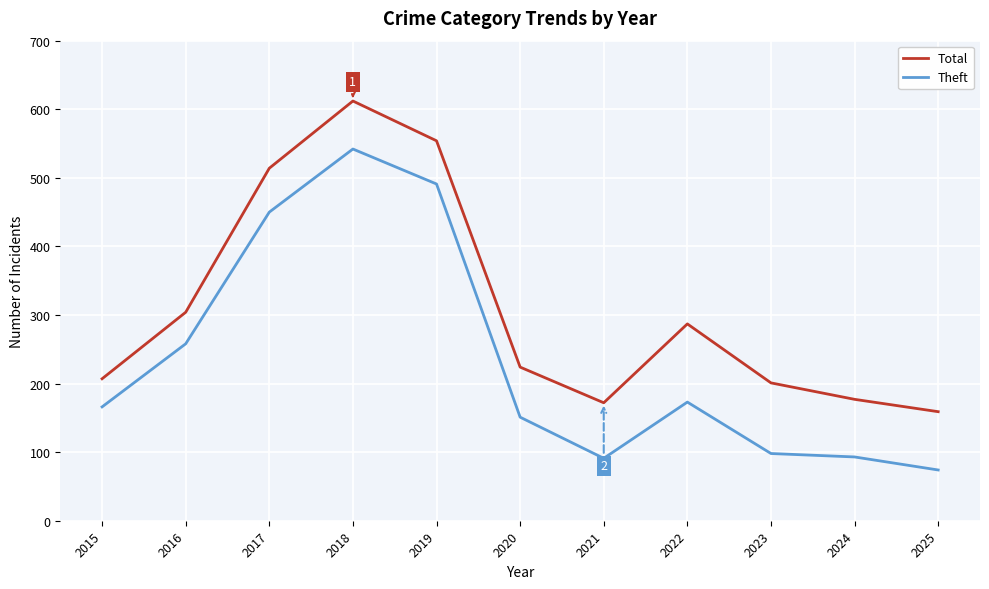

In Theft, how many points are lower than both neighbors (excluding endpoints)?

1